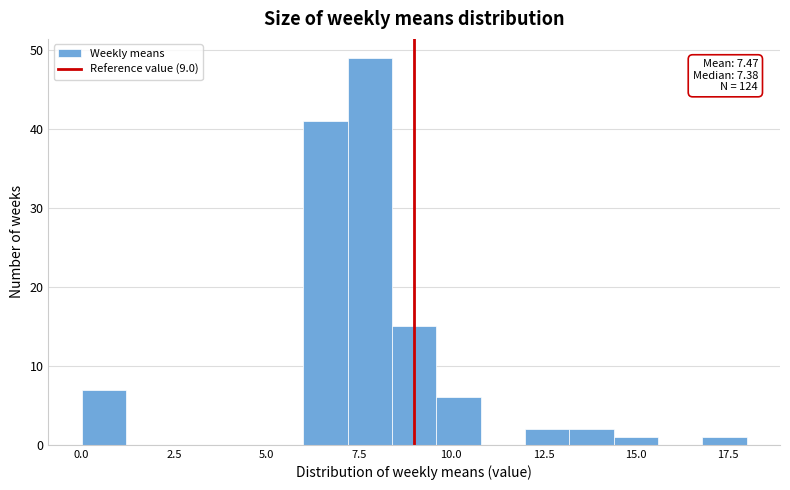

Around what value on the x-axis is the tallest bar? Give the approximate position of its centre, as read against the axis.

8.0